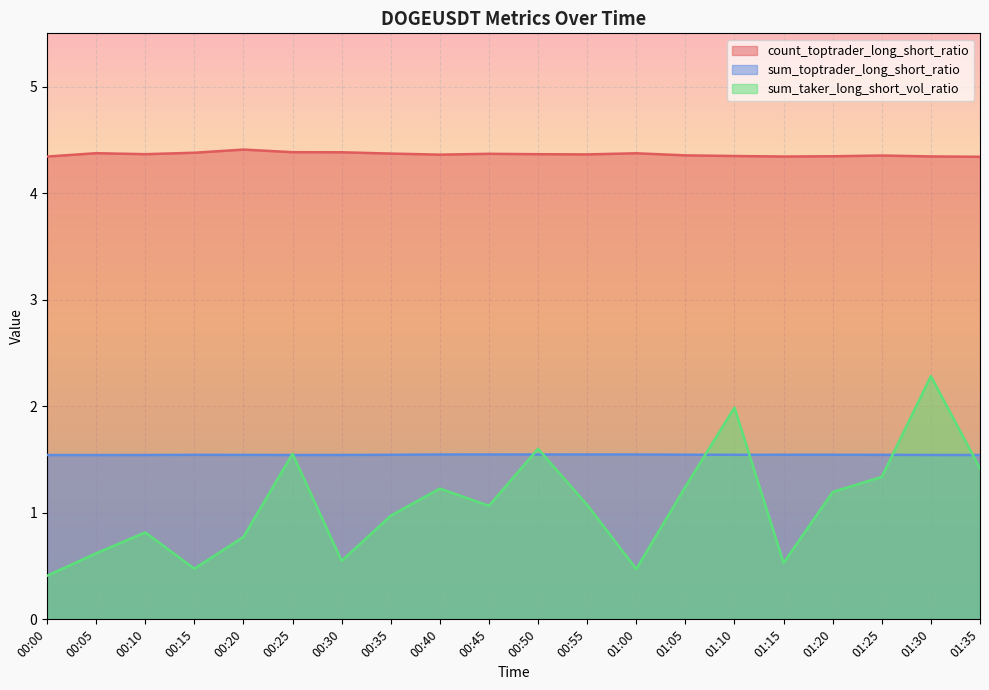

At 00:10, list the series in order from largest to smallest.

count_toptrader_long_short_ratio, sum_toptrader_long_short_ratio, sum_taker_long_short_vol_ratio